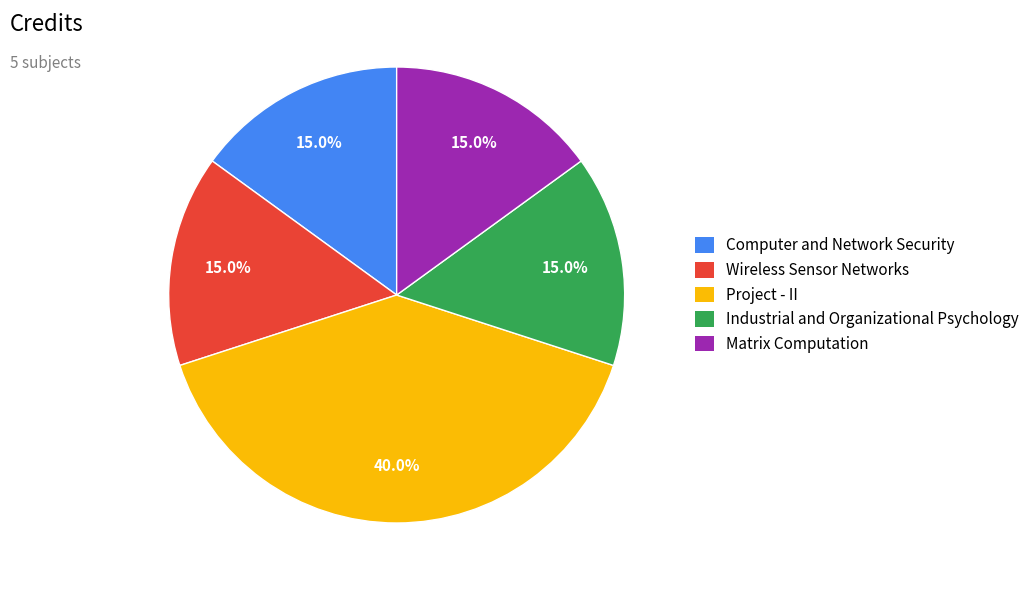

To the nearest percent, what is the difference between the largest and smallest slice percentages?

25%